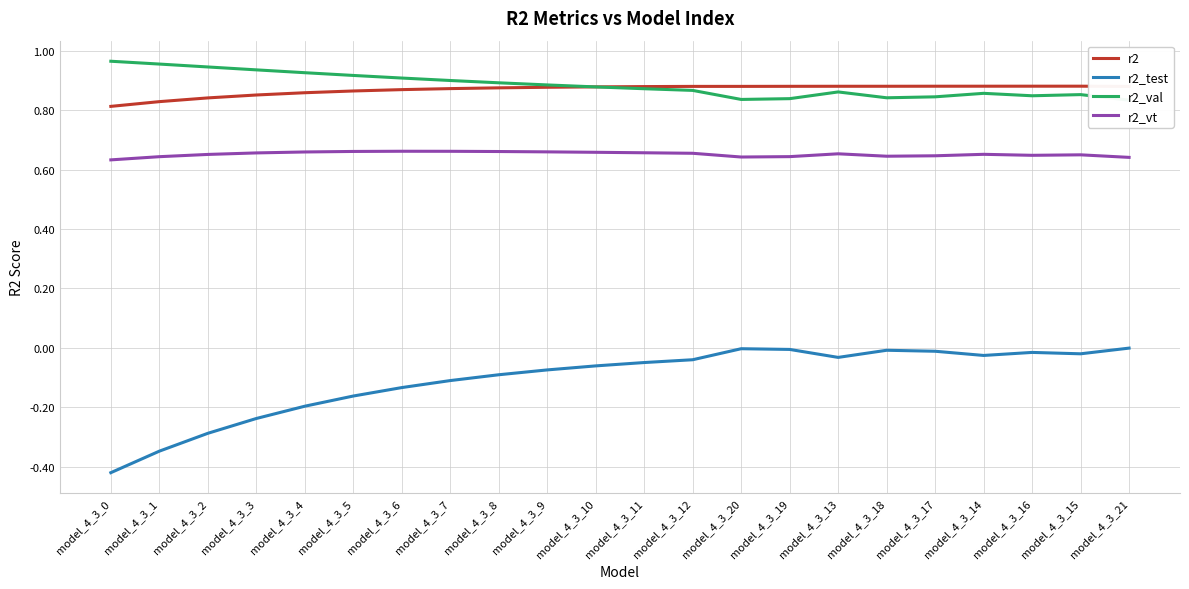

What is the maximum value for r2_val?

1.0